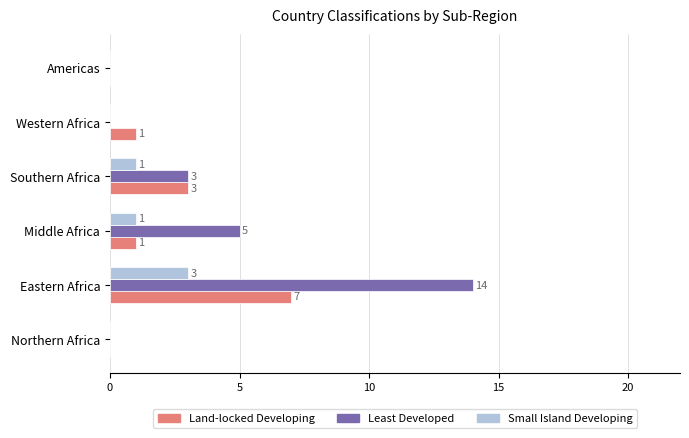

Count the Land-locked Developing values in the range 0 to 3.

5